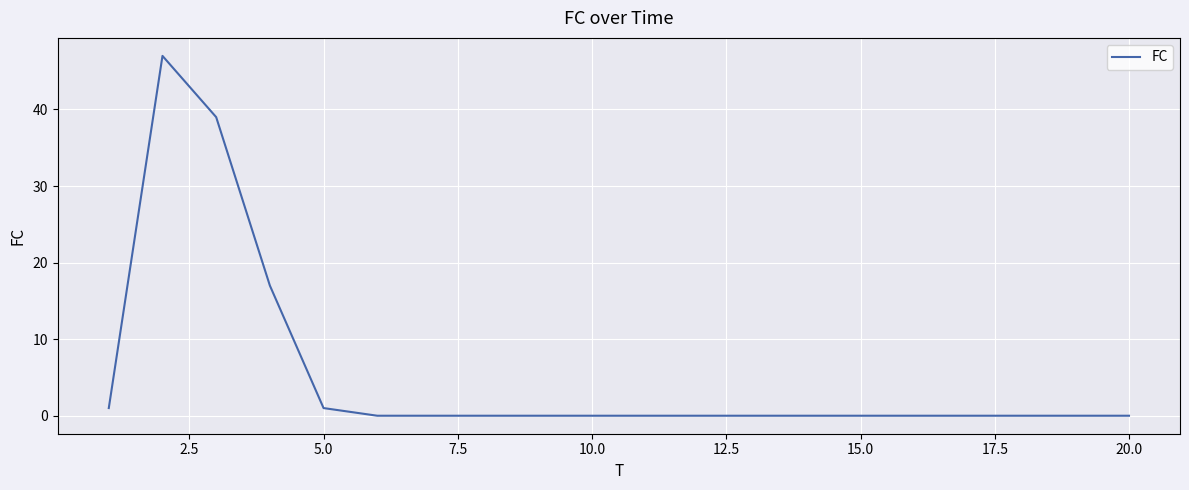

What is the difference between the maximum and minimum values?

47